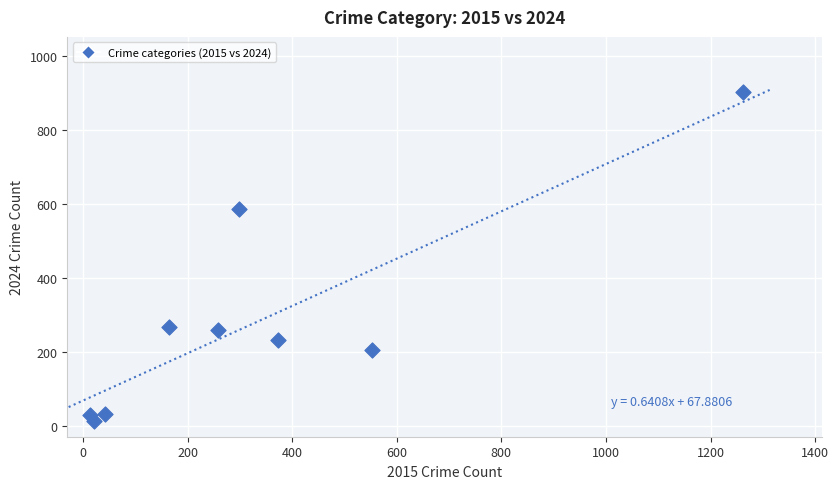

What Y value in the scatter plot is closest to 457?

588